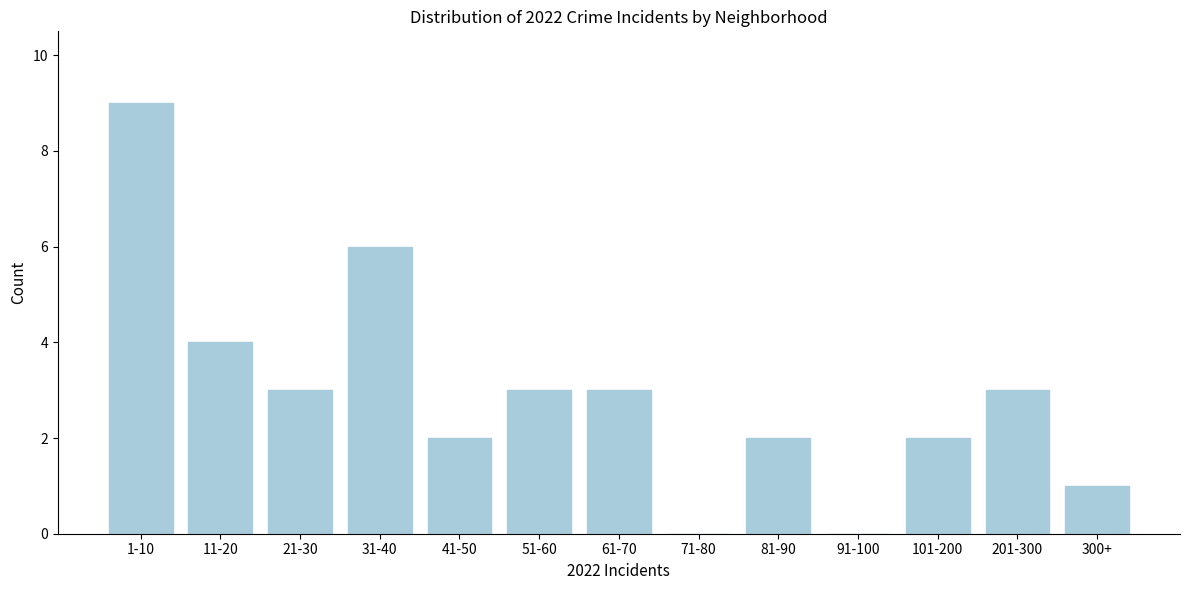

Reading left to right, what are all the values shown in this chart?

1-10=9	11-20=4	21-30=3	31-40=6	41-50=2	51-60=3	61-70=3	71-80=0	81-90=2	91-100=0	101-200=2	201-300=3	300+=1